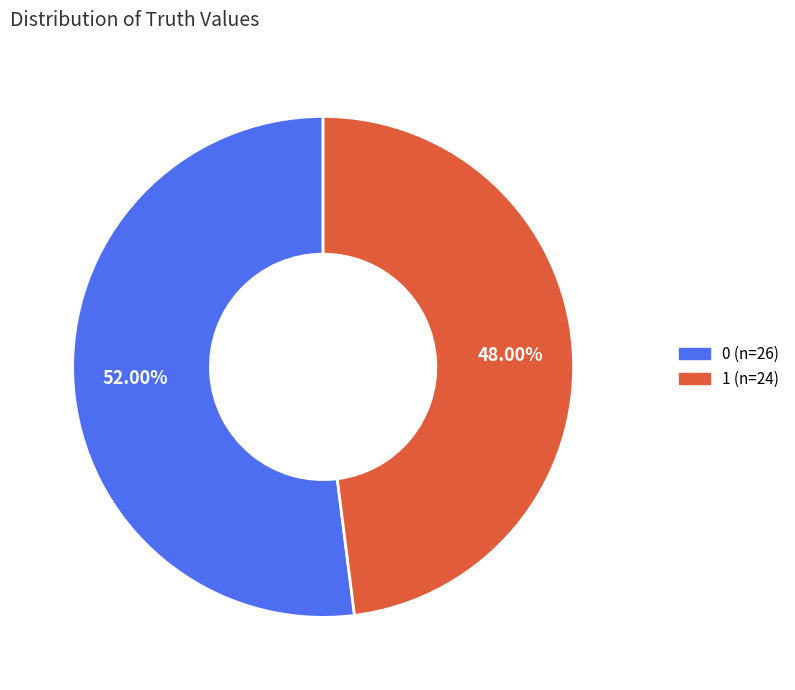

Does any single category account for the majority?

Yes